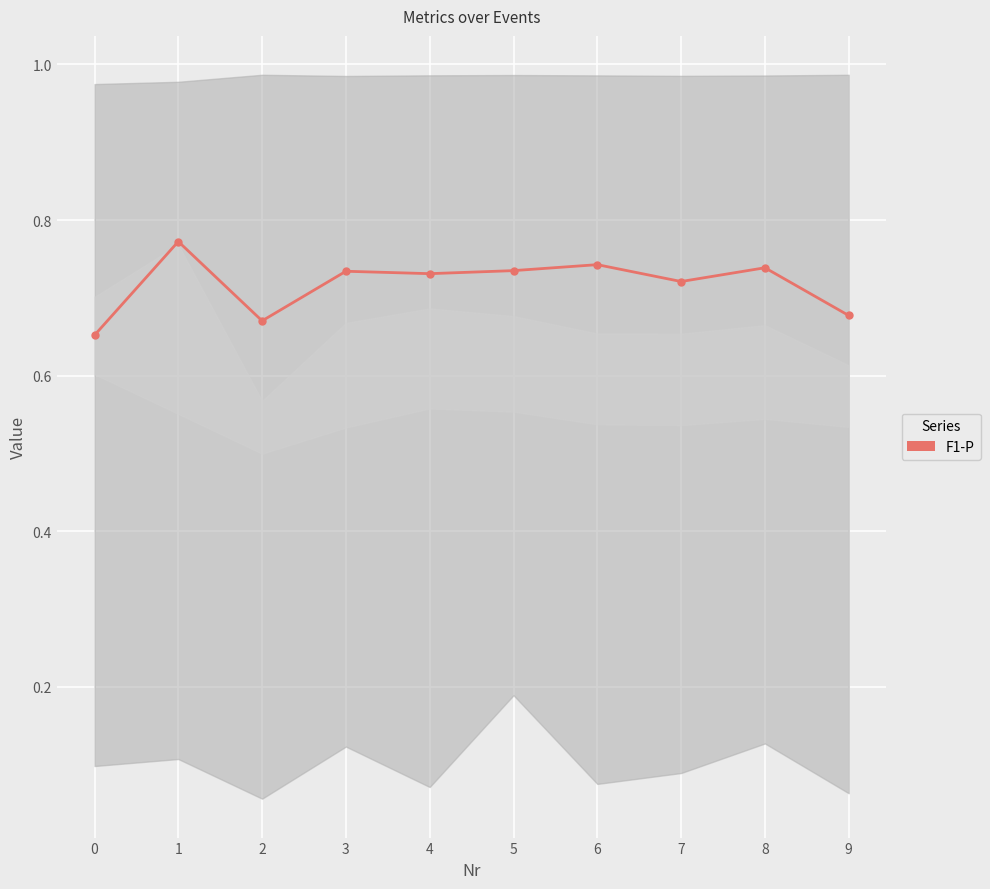

What is the change in value from 2 to 5?

+0.1